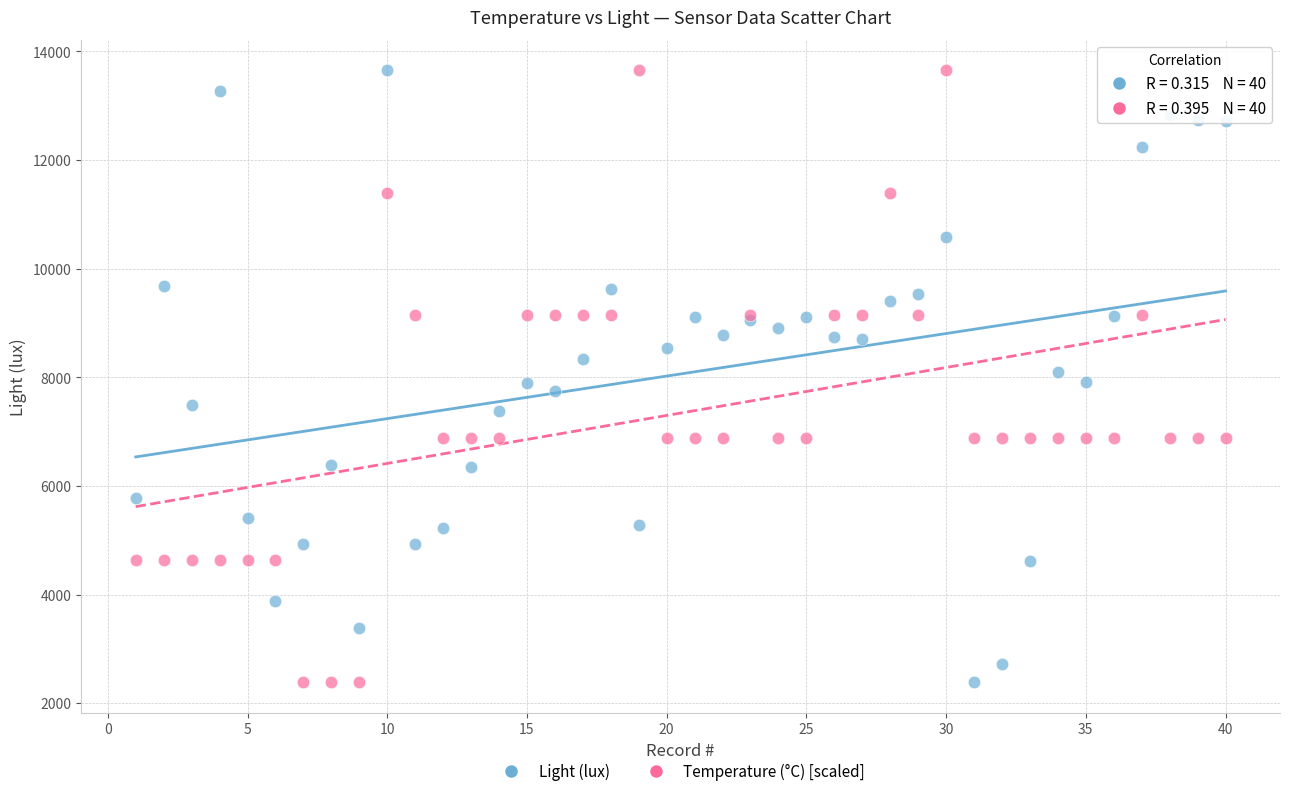

What is the X range (max minus min) for the scatter plot?

39.0